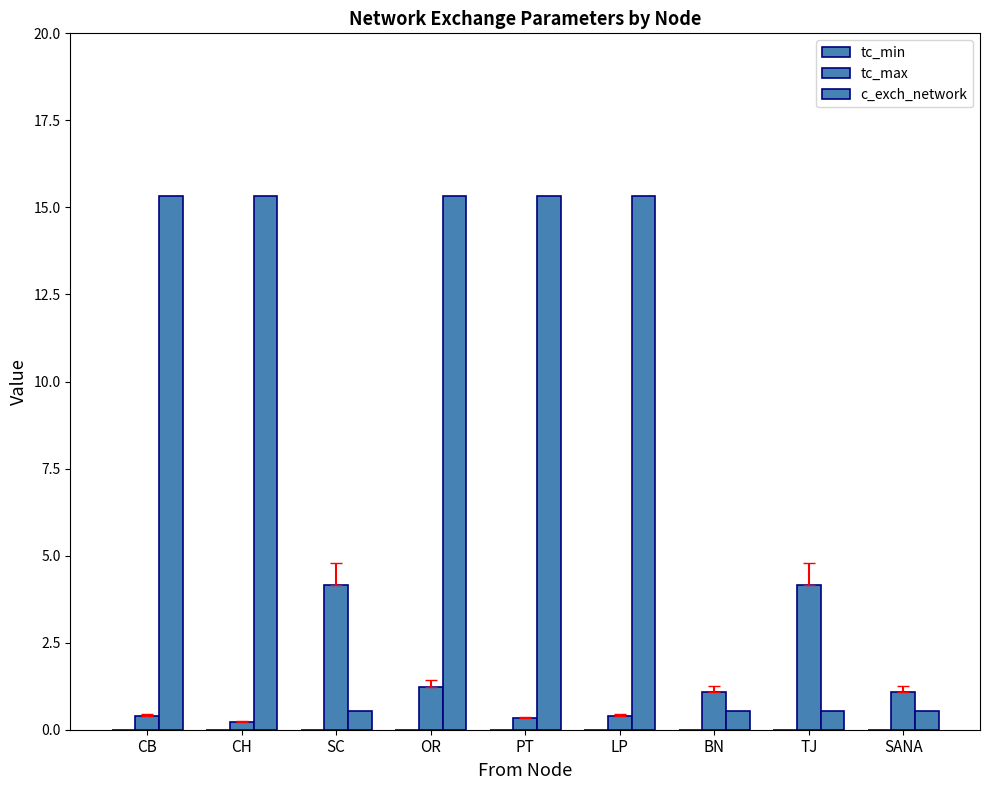

How many values in the tc_max series exceed 1?

5